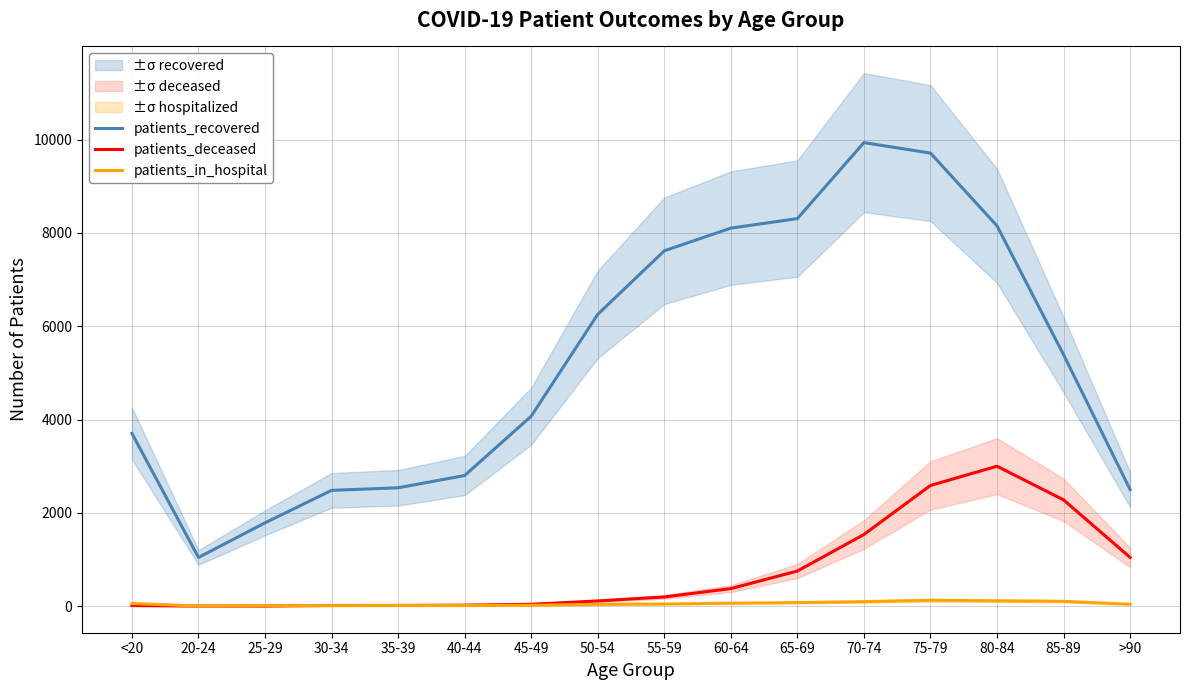

Which series has the largest range (max minus min)?

patients_recovered